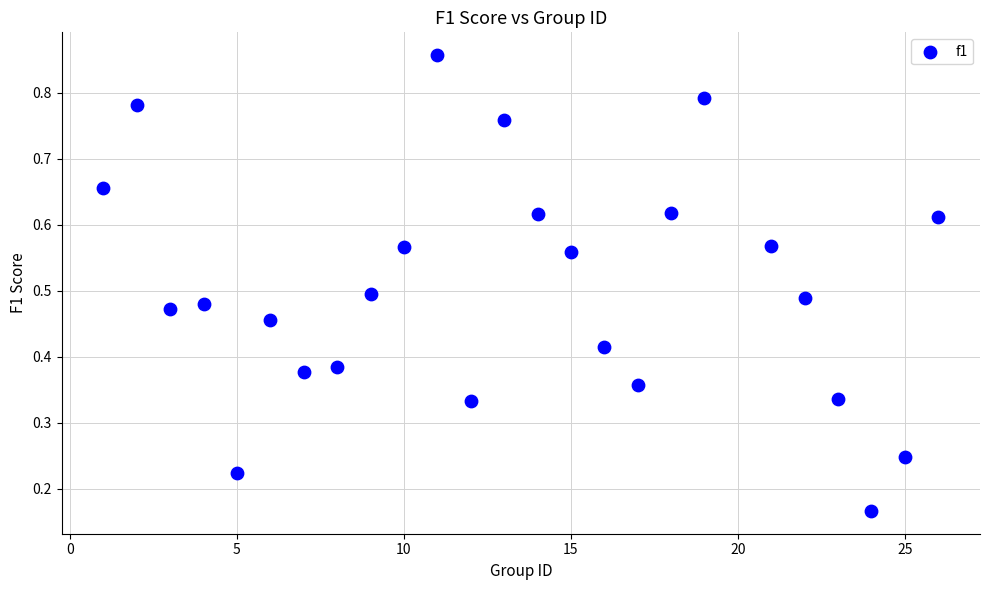

What is the range of X values (max minus min)?

25.0